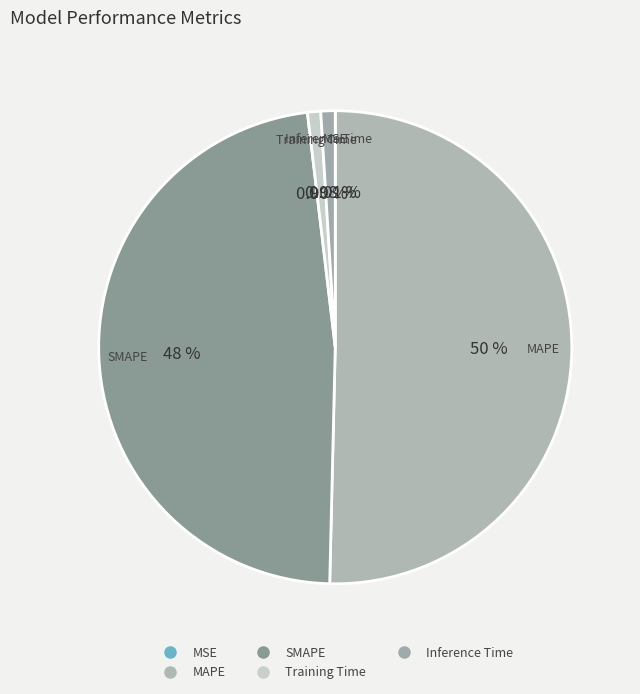

Do SMAPE and Inference Time together represent more than half of the pie?

No